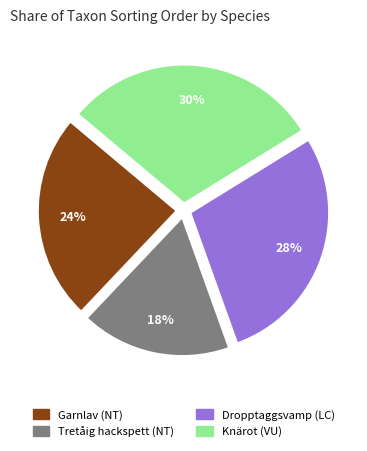

Is the sum of Dropptaggsvamp (LC) and Garnlav (NT) greater than half?

Yes